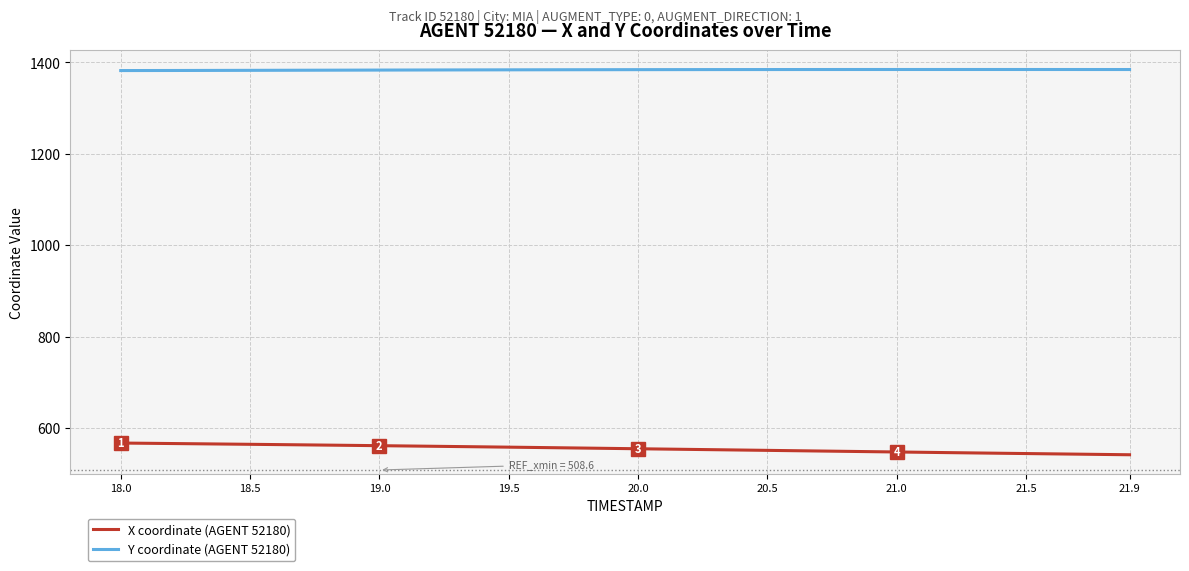

What is the lowest value of the Y coordinate (AGENT 52180) series?

1382.1